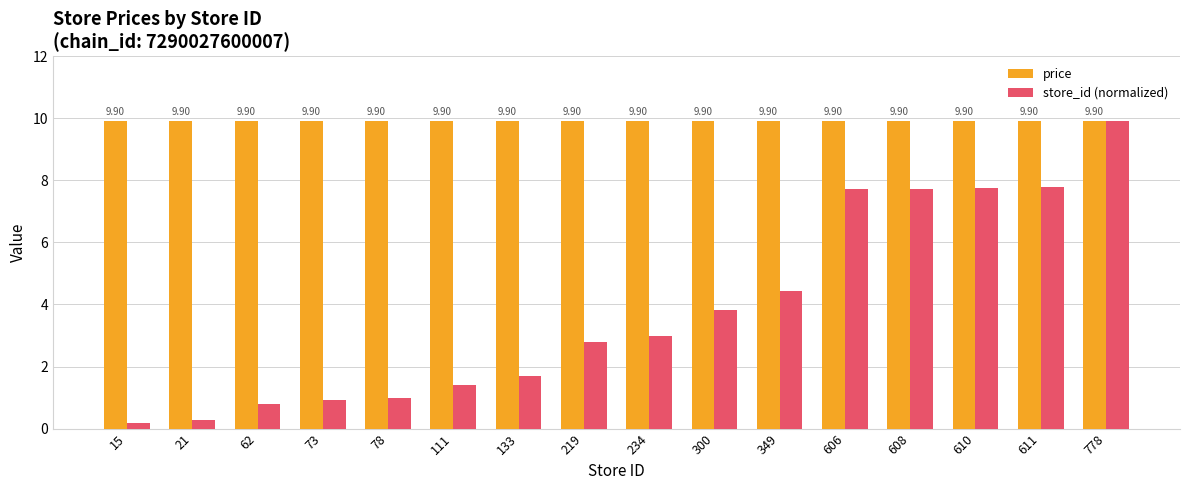

At which label does store_id (normalized) reach its peak?

778